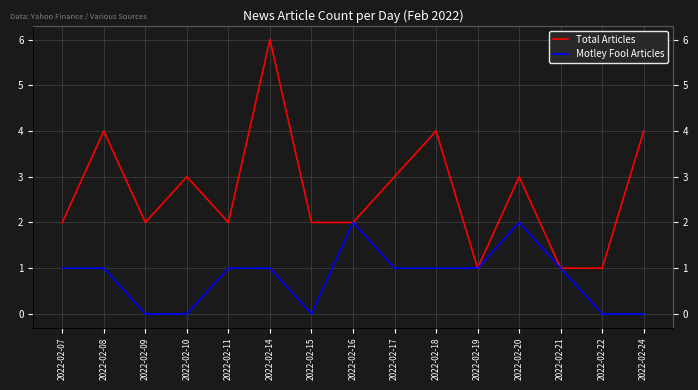

The value of Total Articles at 2022-02-07 is 2. True or false?

True